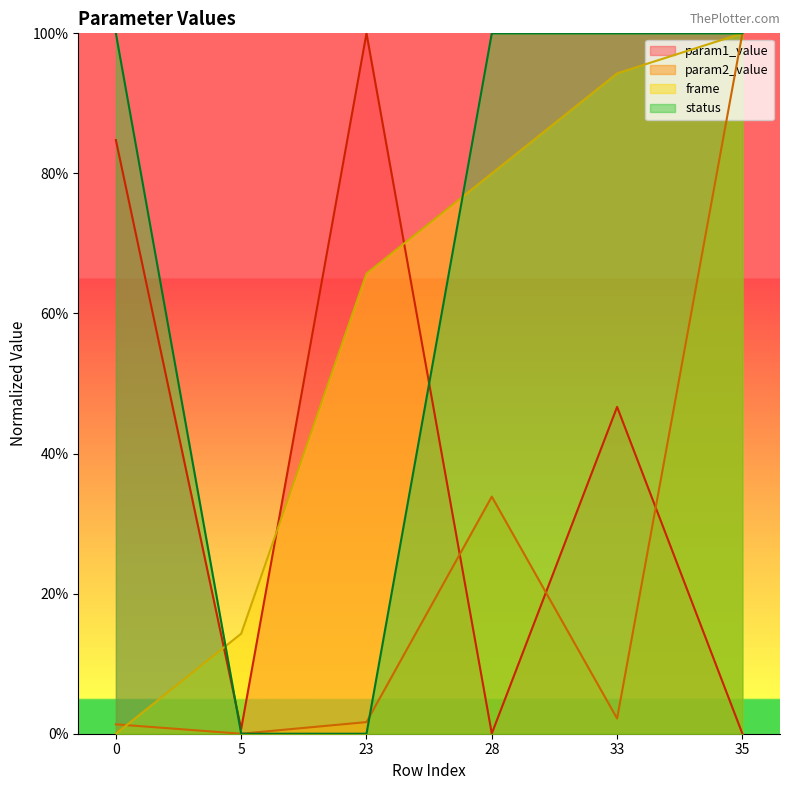

What is the difference between the param1_value values at 23 and 28?

1.0